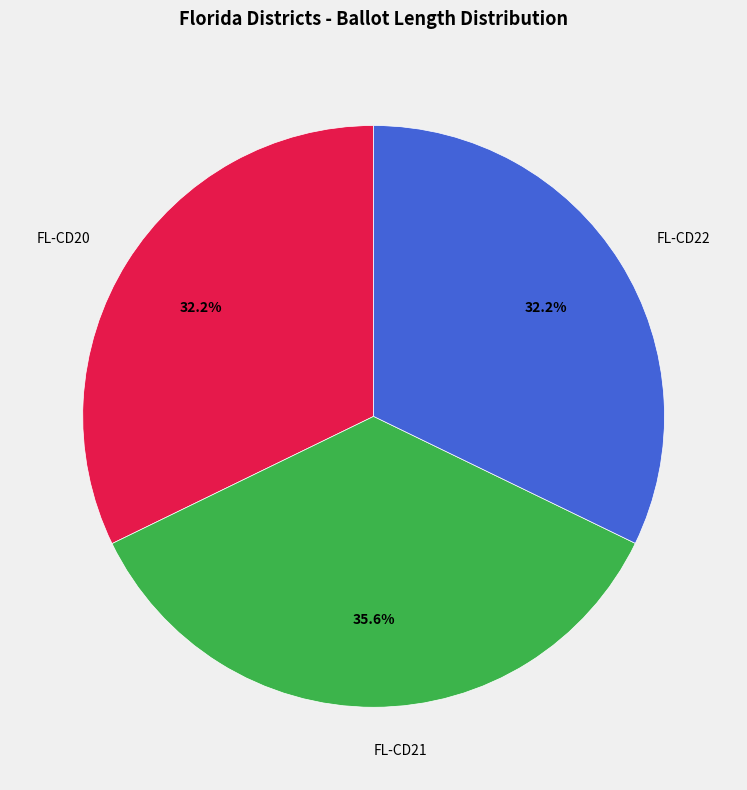

What percentage is the FL-CD20 slice, to the nearest percent?

32%